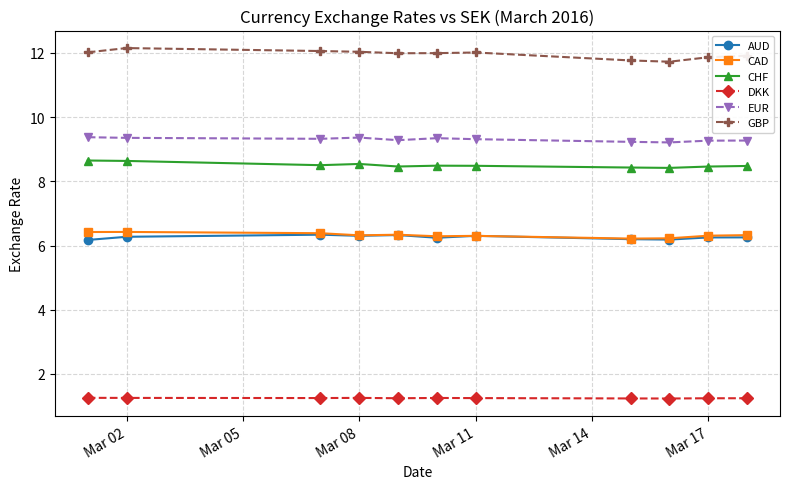

What is the lowest value of the GBP series?

11.7